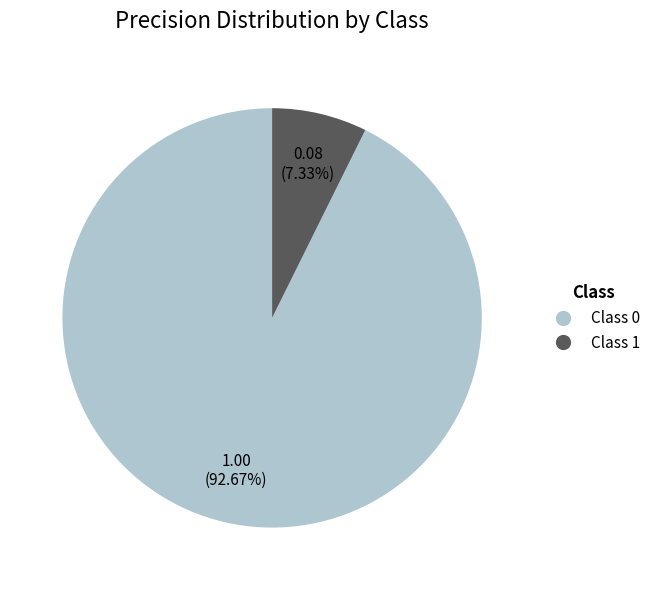

Does any single category account for the majority?

Yes